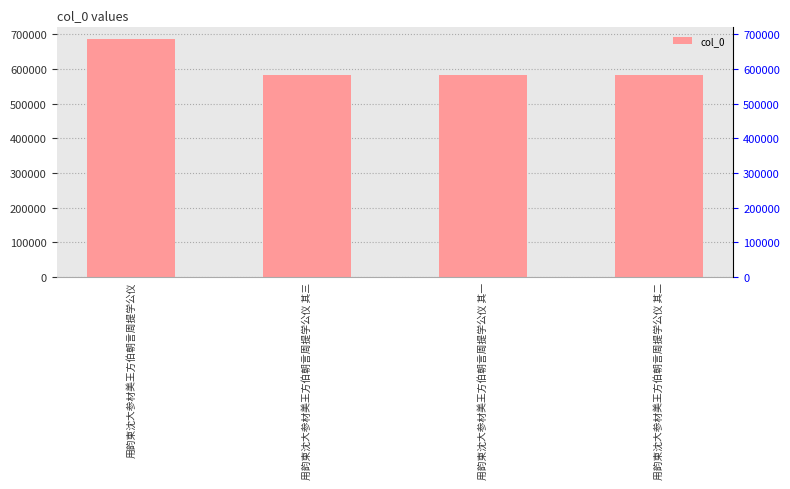

Reading left to right, list all the values displayed in this chart.

685230	583166	583164	583165